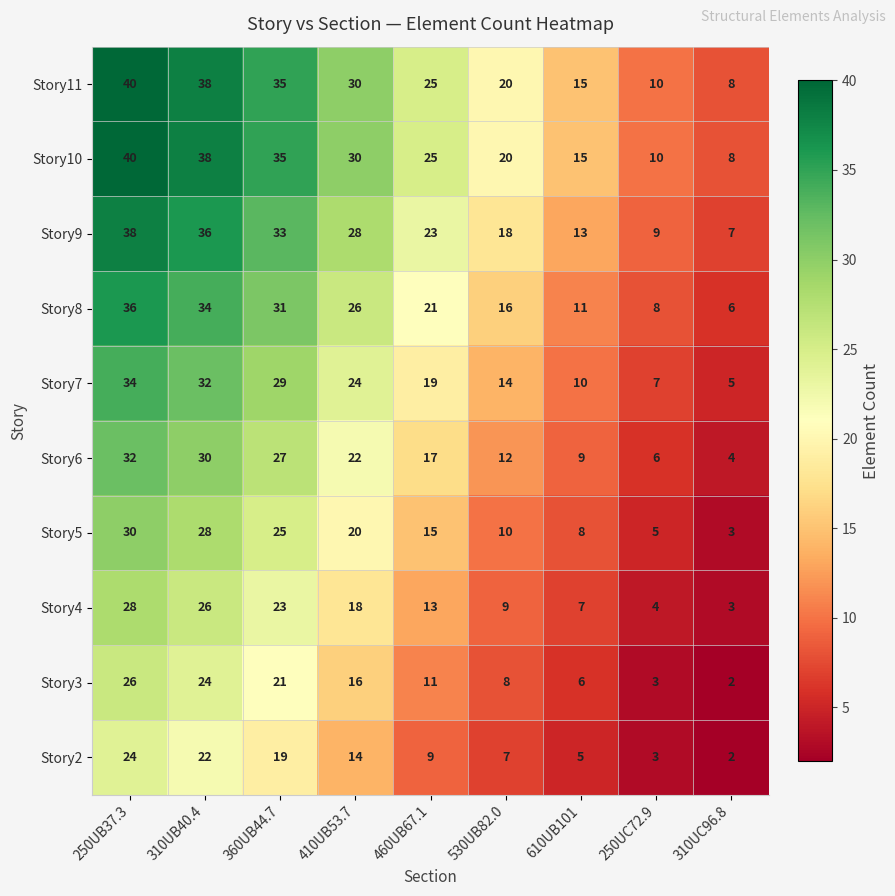

At which category is the sum across all series the highest?

250UB37.3